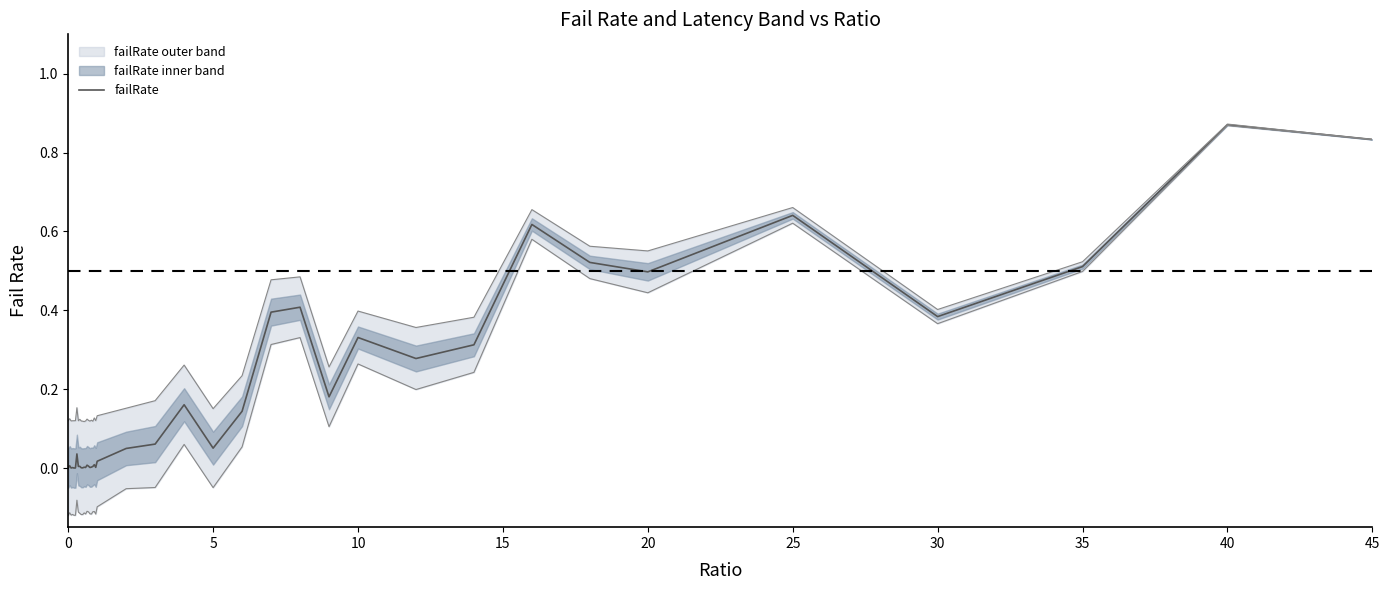

At which label does failRate reach its peak?

40